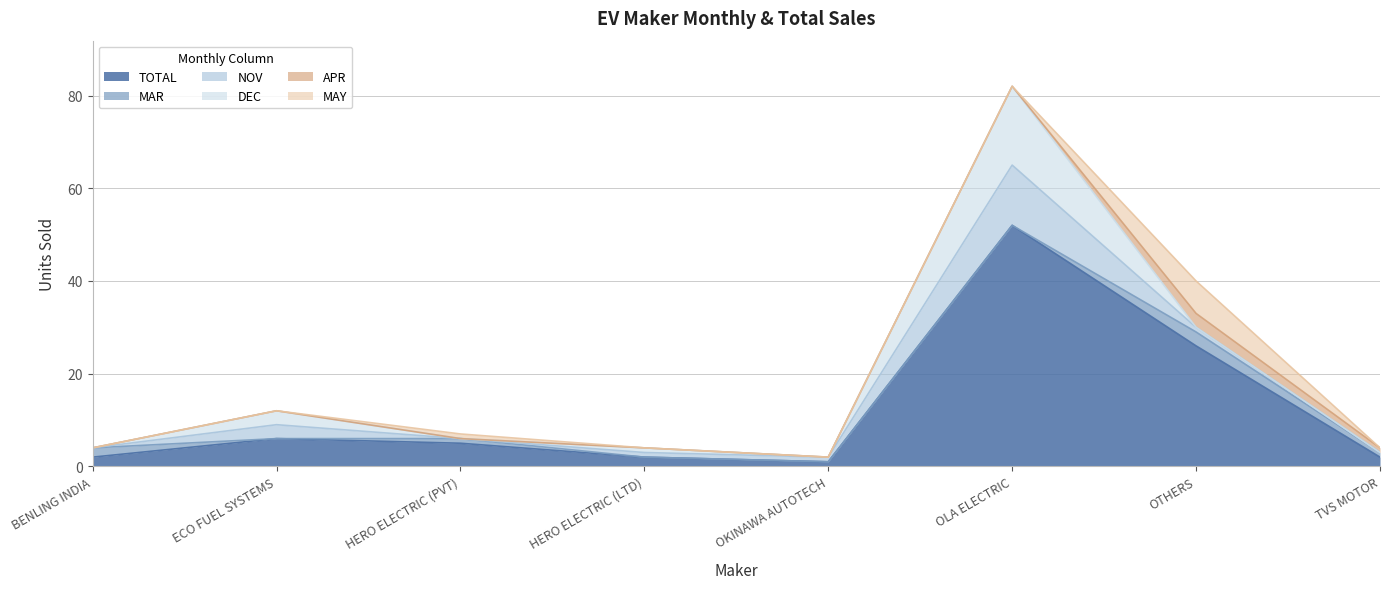

What is the average value of the MAR series?

1